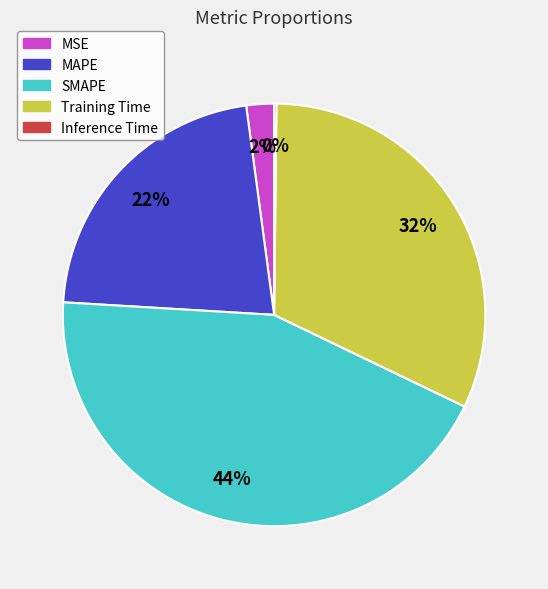

The Training Time slice represents 21% of the pie. True or false?

False